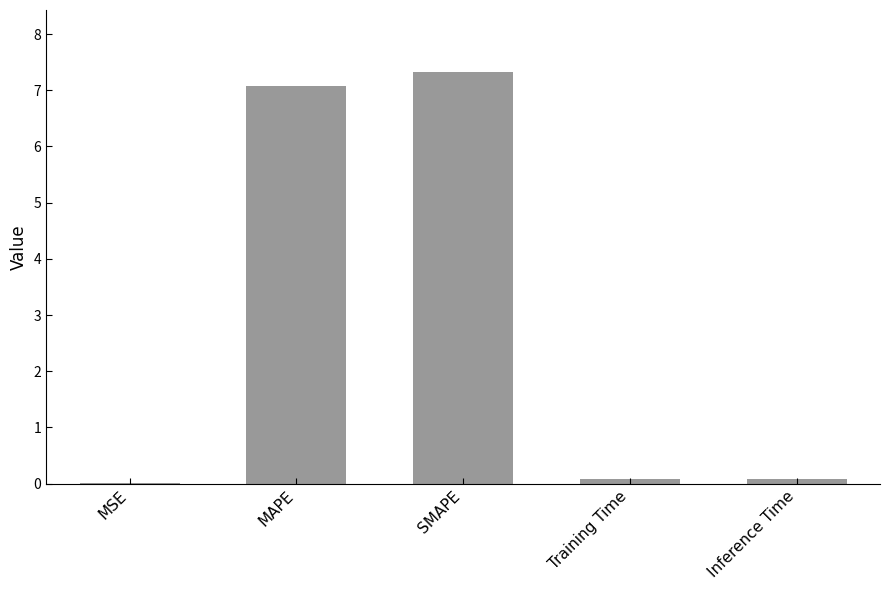

What is the maximum value shown in the chart?

7.3